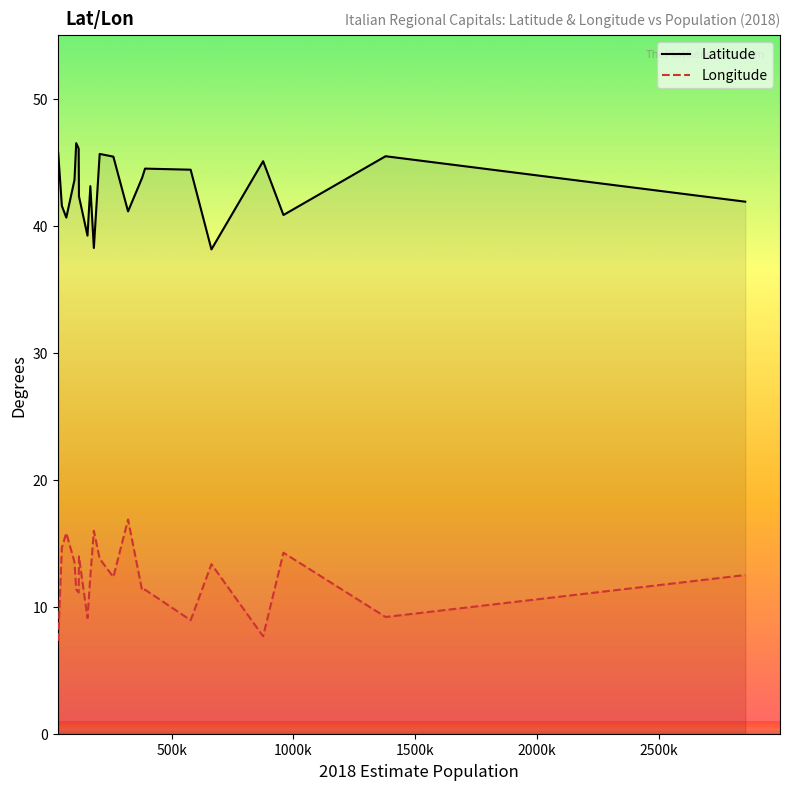

What is the difference between the maximum and minimum values in the Longitude series?

9.6